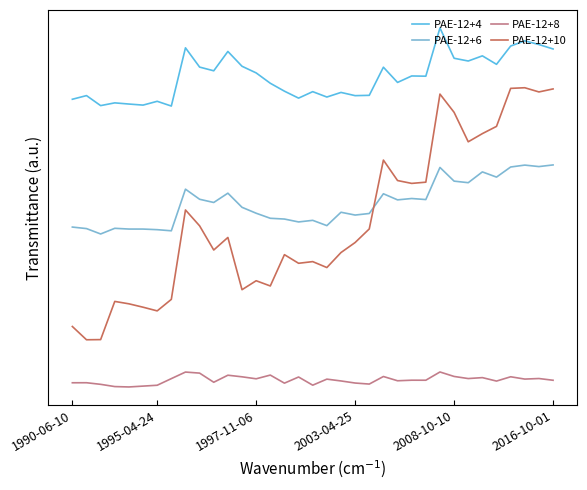

Which series has the largest range (max minus min)?

PAE-12+10